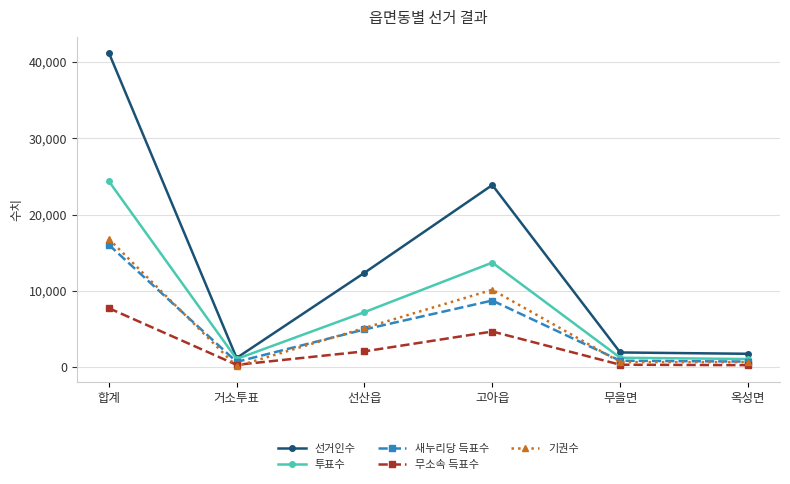

True or false: 새누리당 득표수 has more than 0 points higher than both neighbors.

True